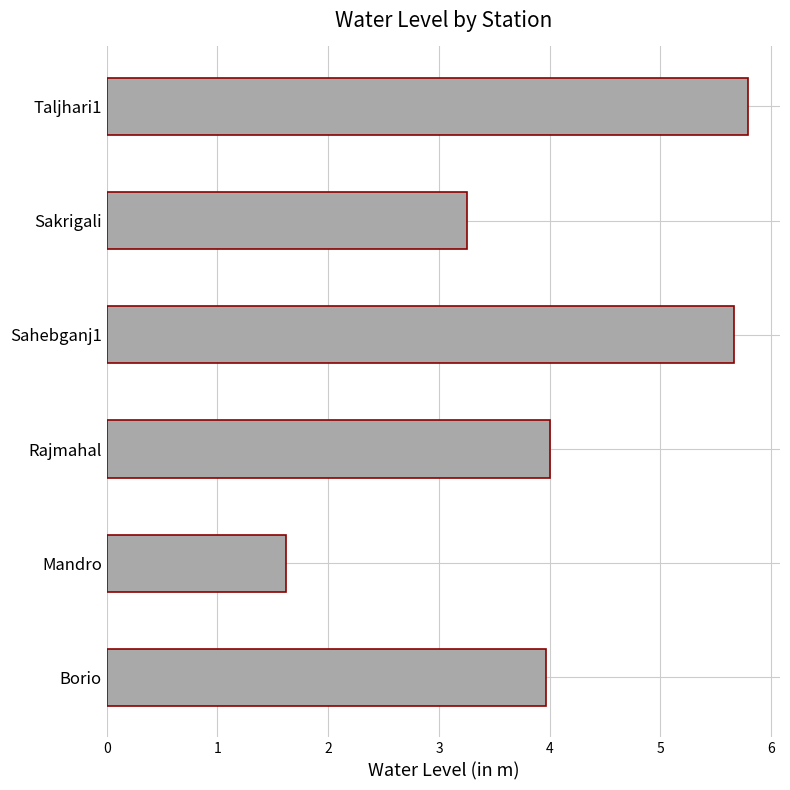

Where is the data nearest to the value 3?

Sakrigali